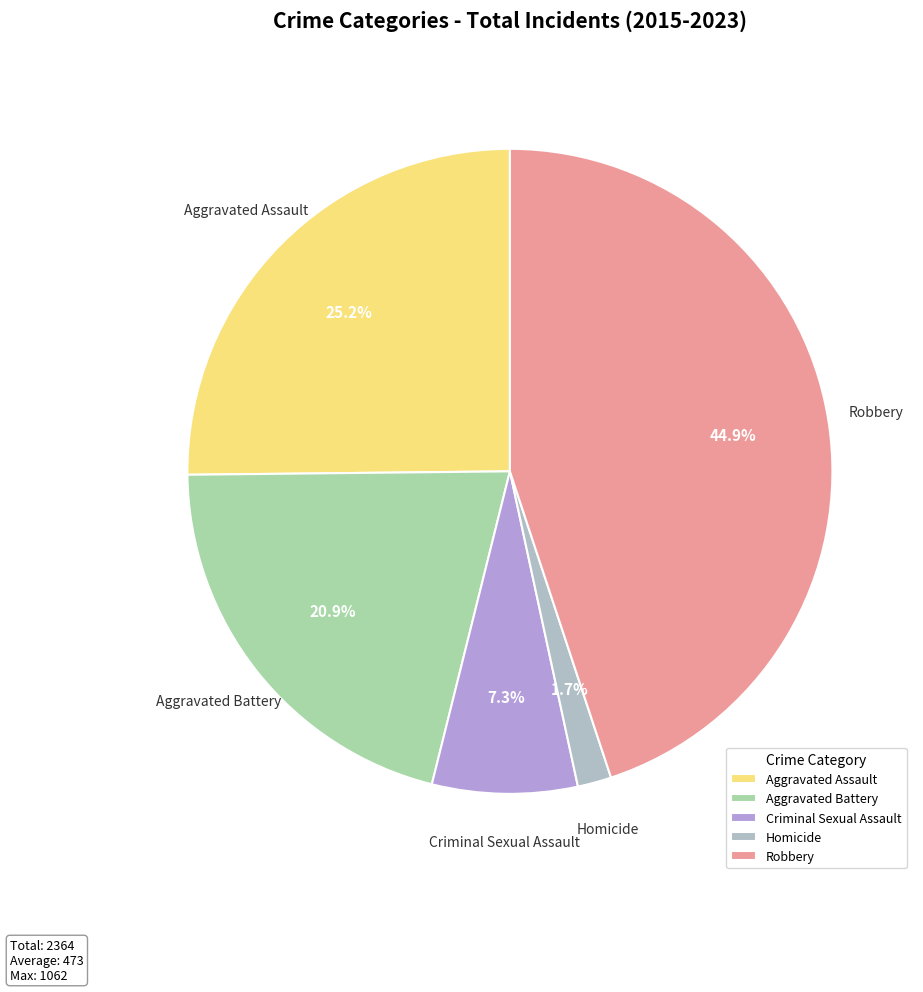

Between Homicide and Criminal Sexual Assault, which is larger?

Criminal Sexual Assault